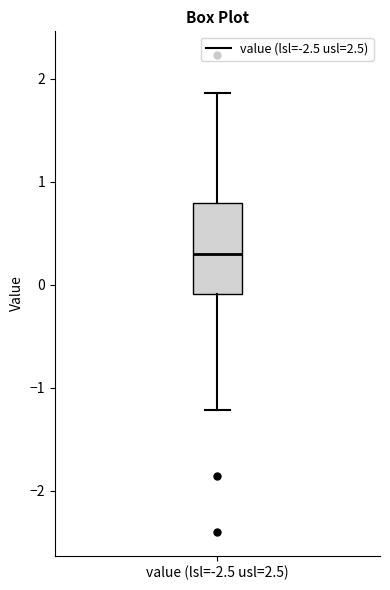

Transcribe this box plot: give where the median line is, the range the box spans, and where the two whiskers end, as read against the y-axis. The values are not printed on the chart, so give them approximately, as read against the axis.

median 0.3, box -0.1 to 0.8, whiskers -1.2 to 1.9